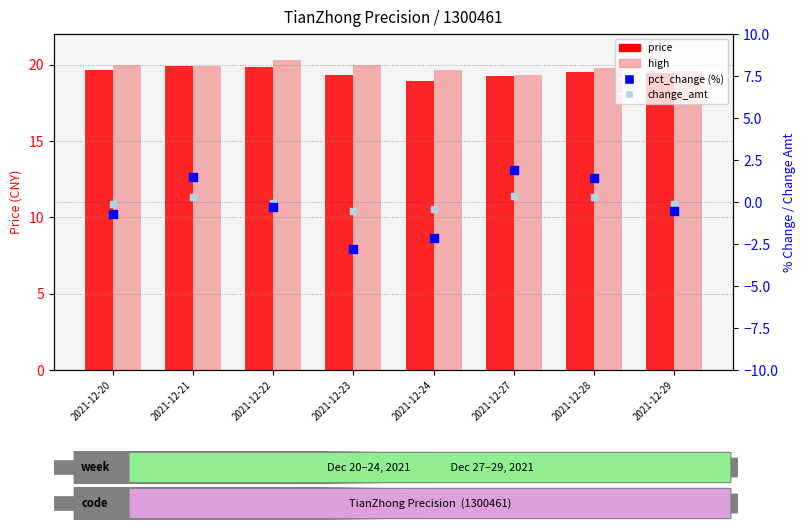

Which series contains the lowest Y value?

pct_change (%)